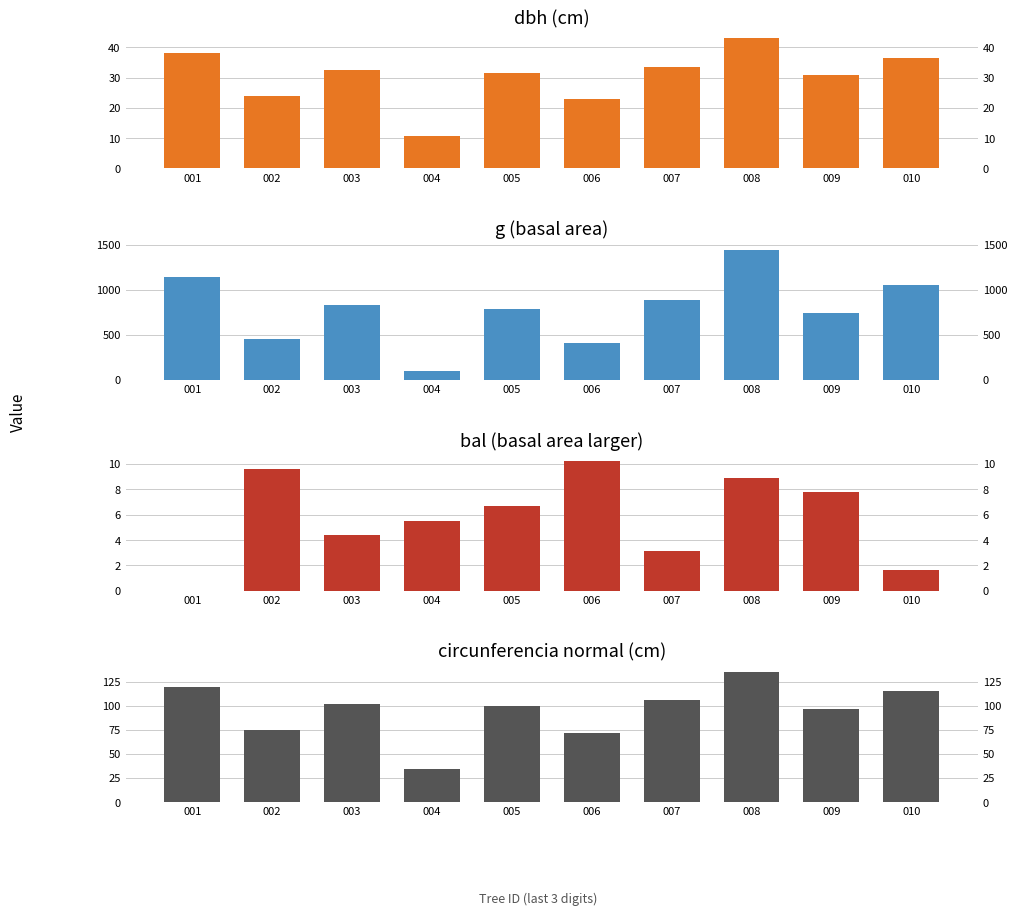

Rank the series at 001 from highest to lowest value.

g, circunferencia_normal, dbh, bal